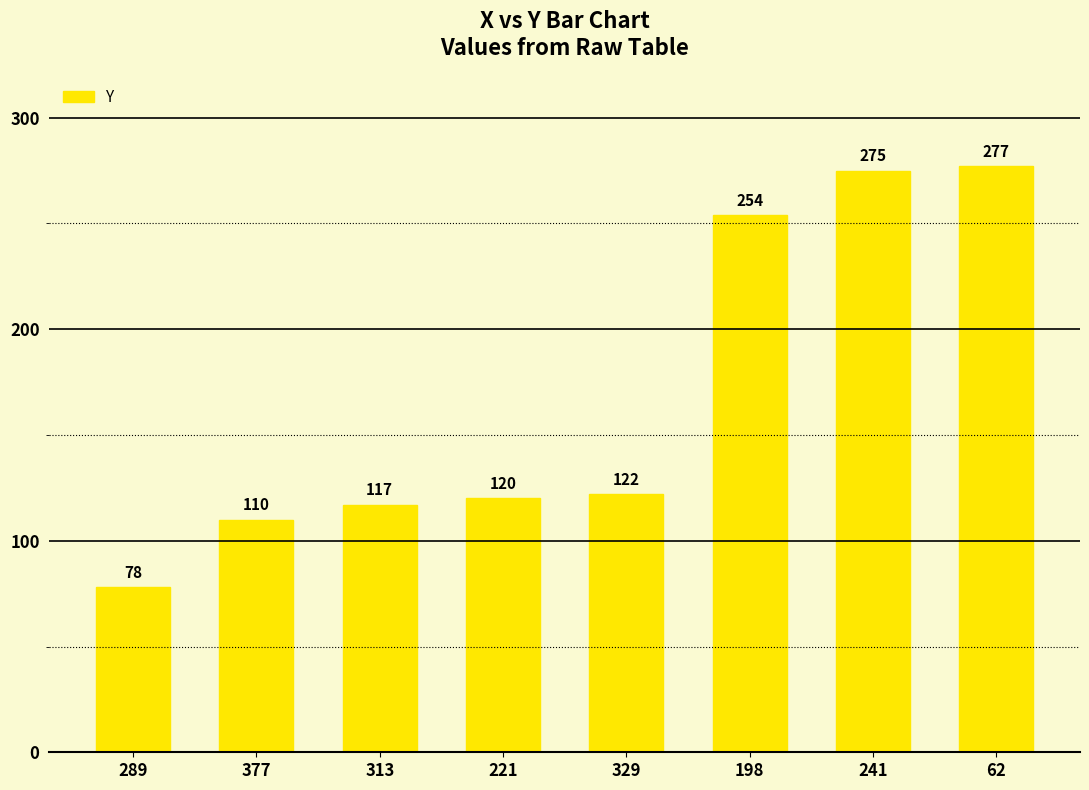

What is the sum of all values?

1353